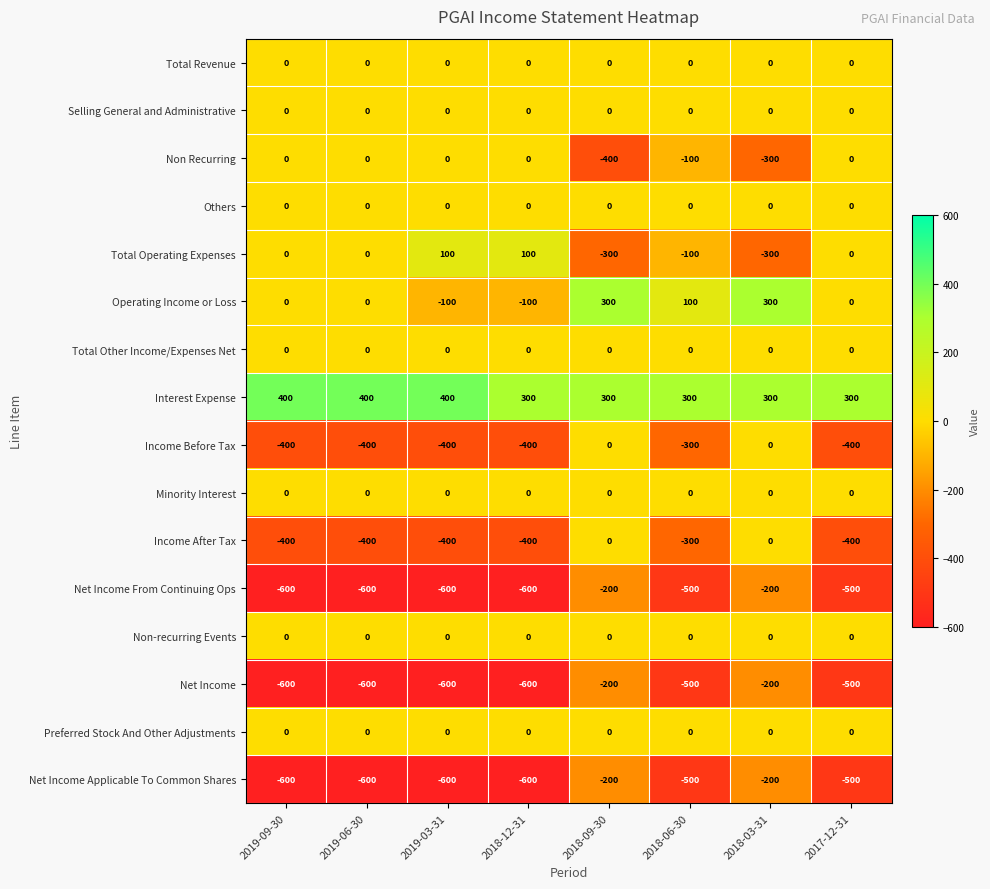

What is the sum of all Net Income From Continuing Ops values?

-3800